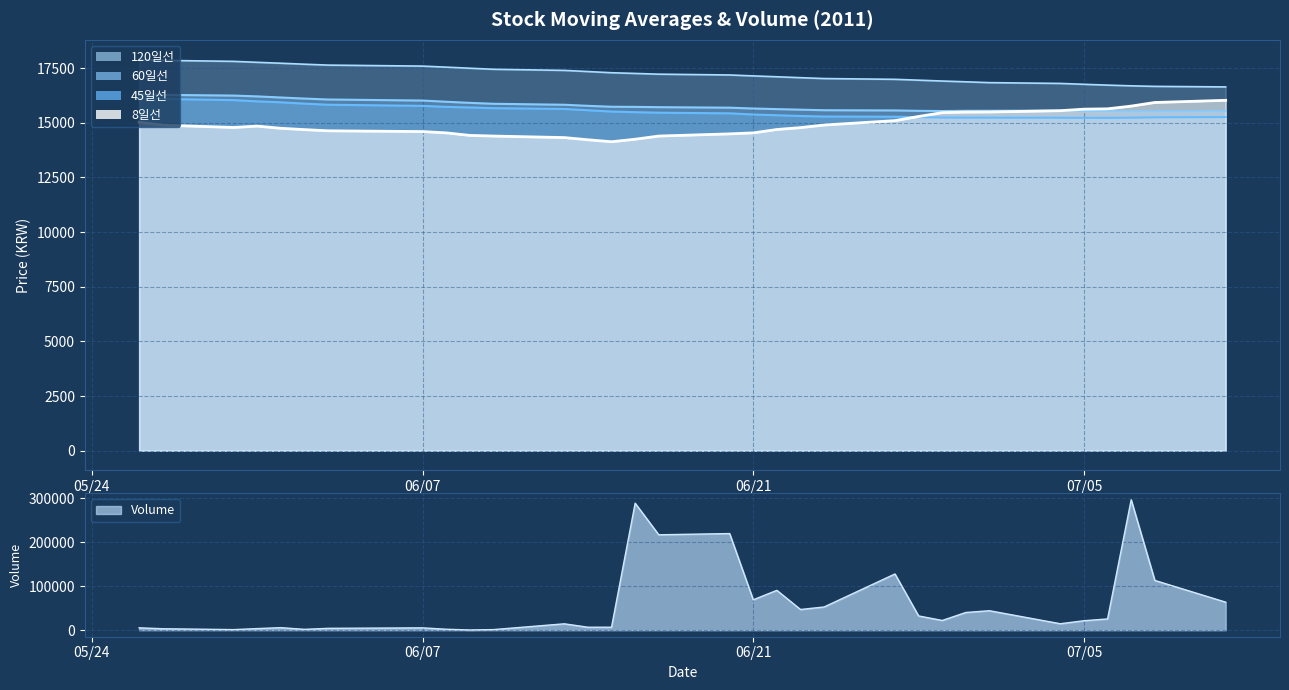

How many data points in 45일선 are above 15463?

16